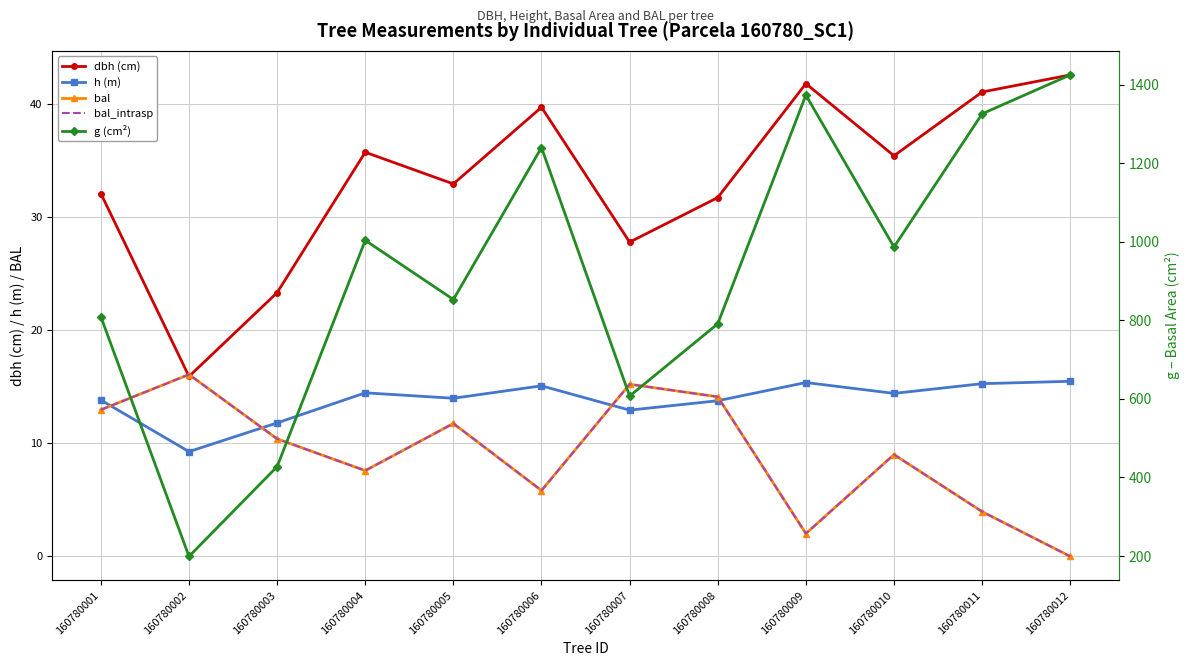

Which category has the highest value in the g (cm²) series?

160780012